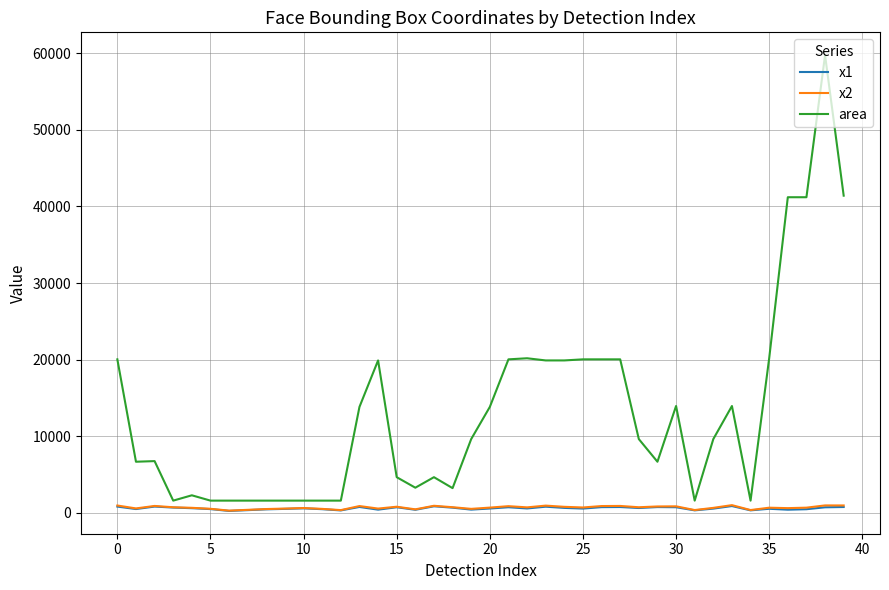

Which series has the largest range (max minus min)?

area